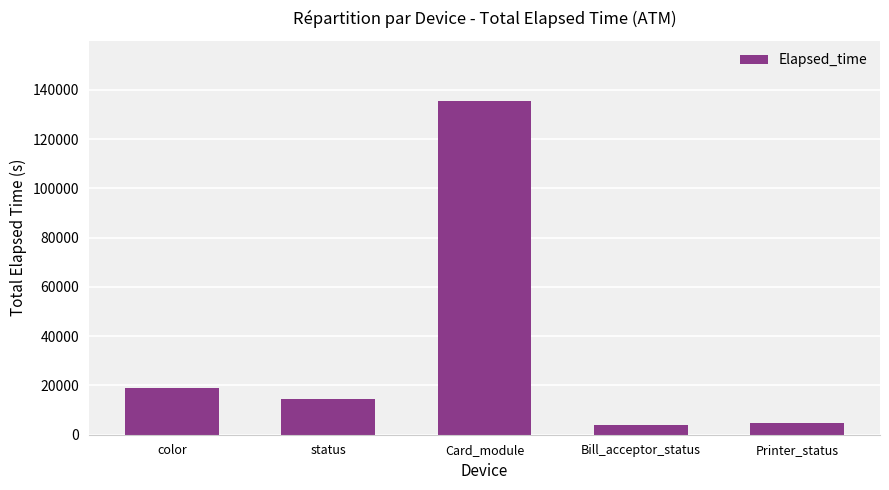

What is the sum of all values?

178145